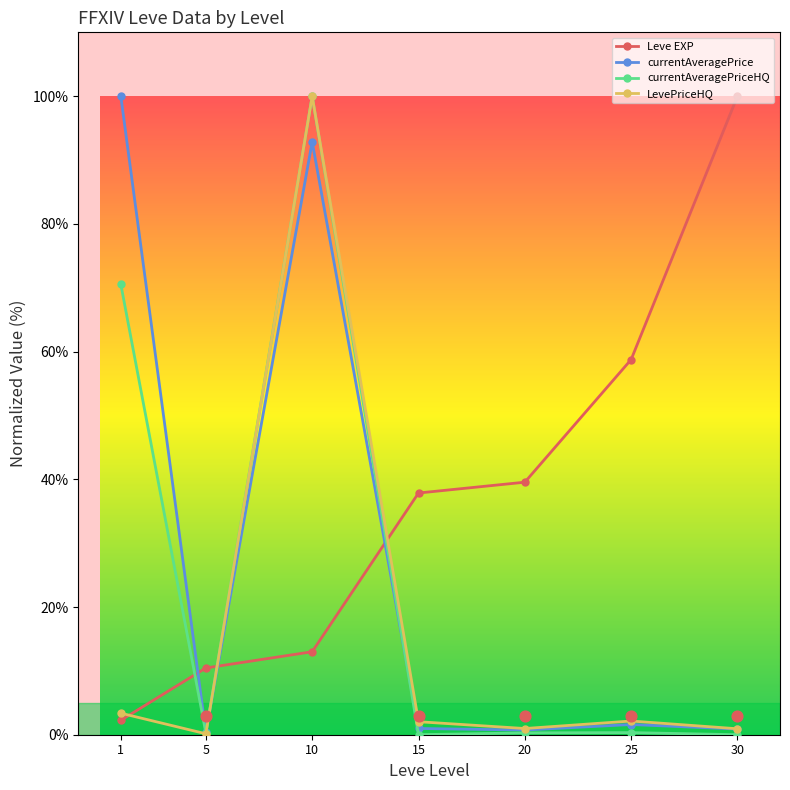

Which series has the widest spread of Y values?

currentAveragePriceHQ